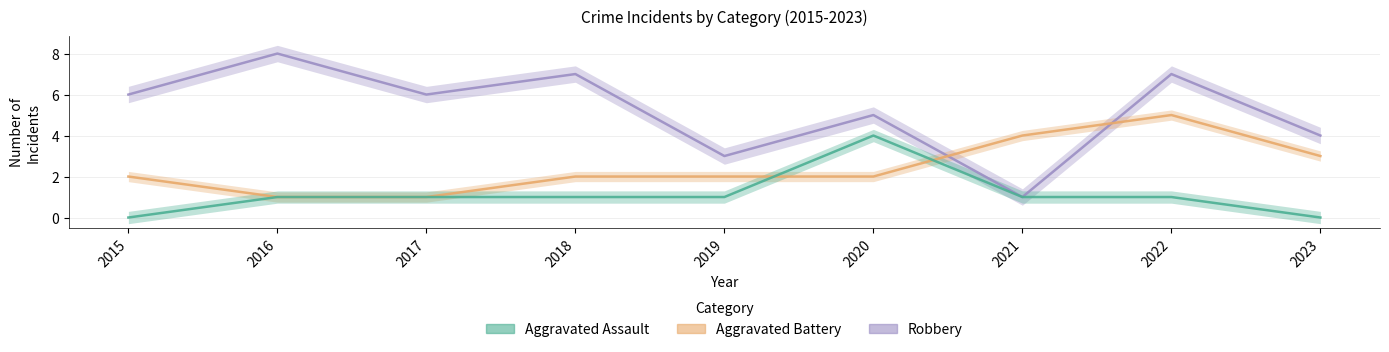

What is the sum of all Robbery values?

47